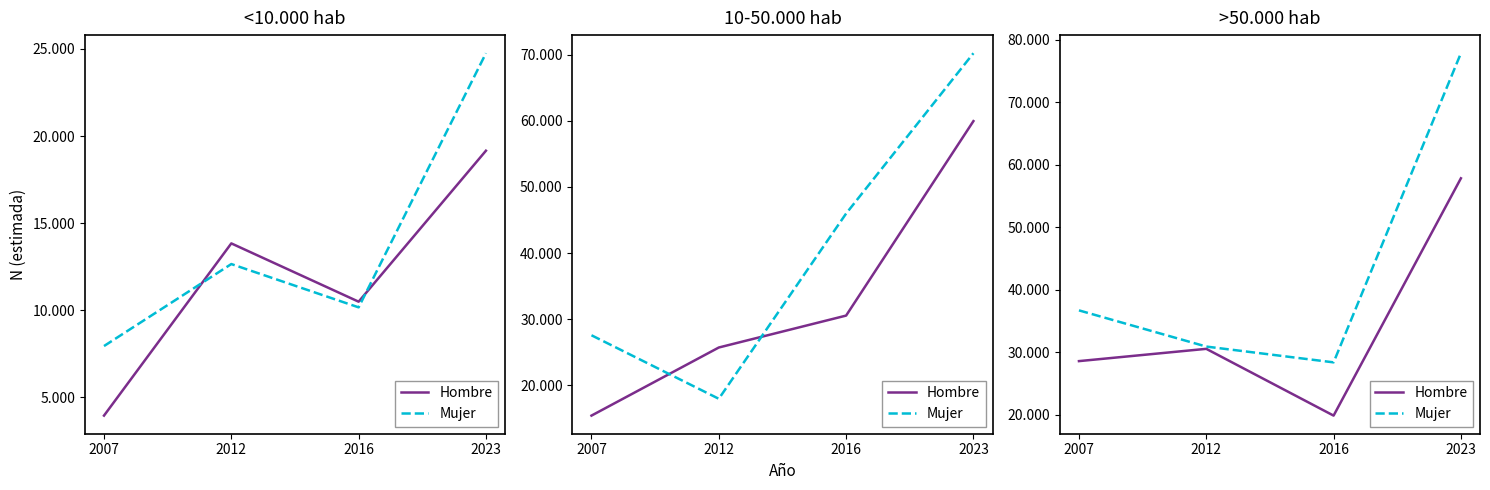

The value of Hombre at 2007 is 19258. True or false?

False